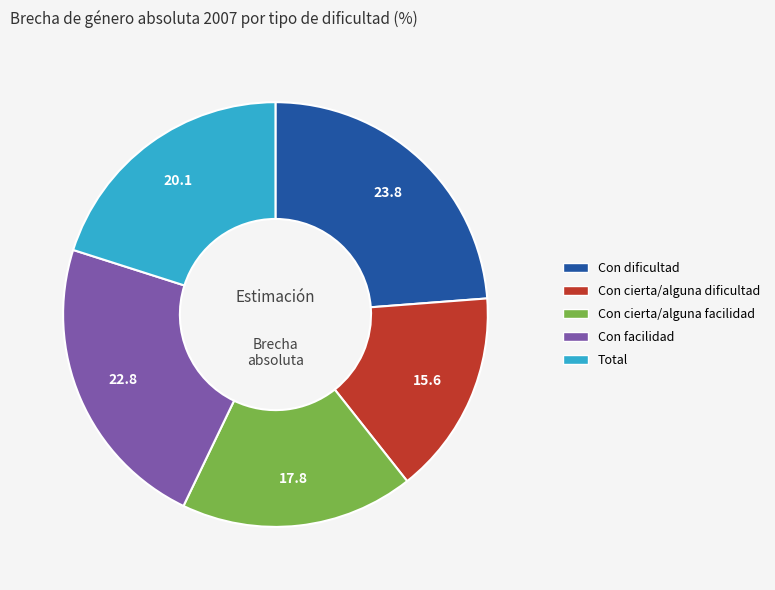

Count the number of slices in the pie.

5